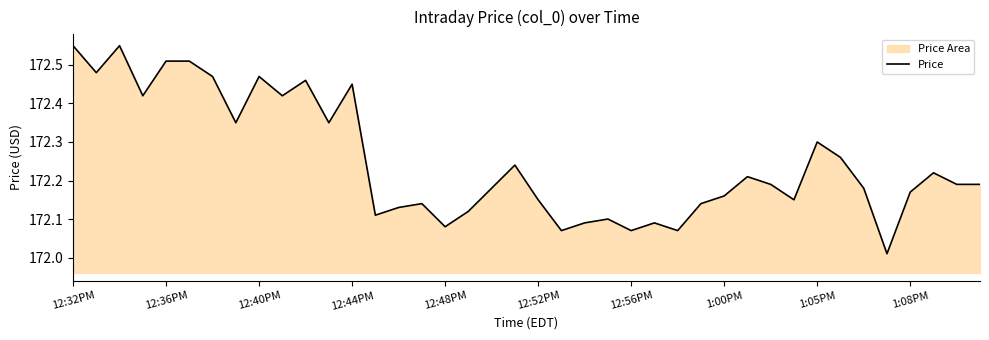

The chart shows a value of 172.1 at 15. True or false?

True